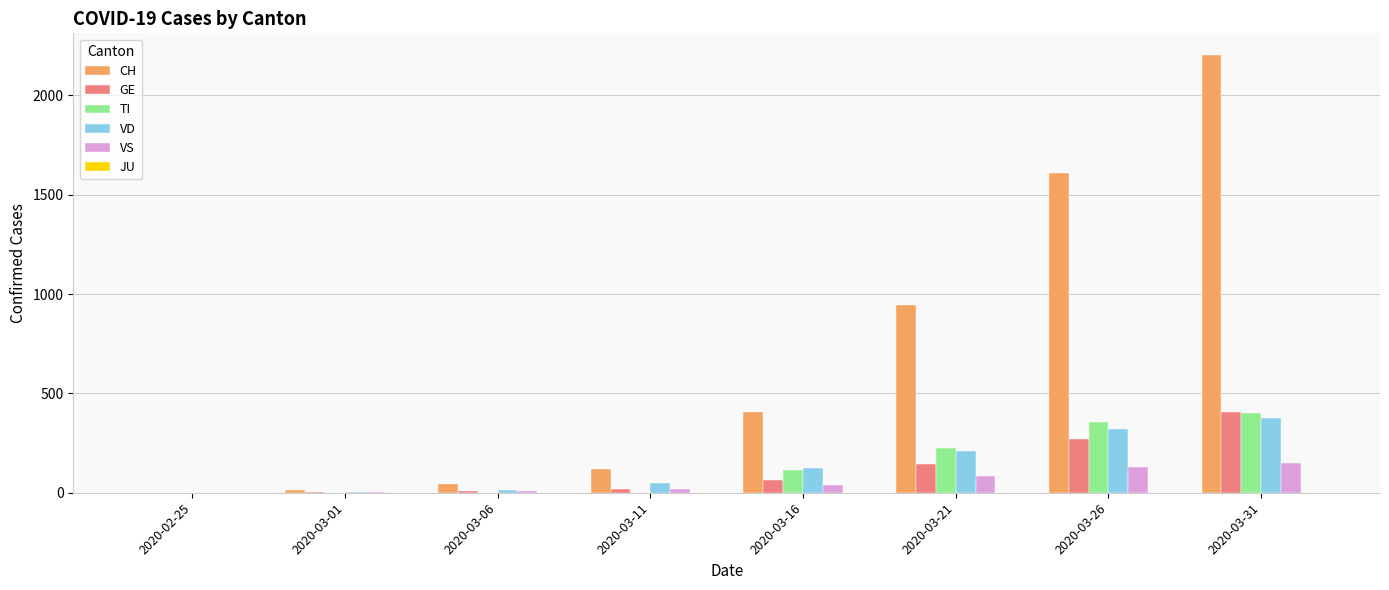

Which series has the largest total across all categories?

CH